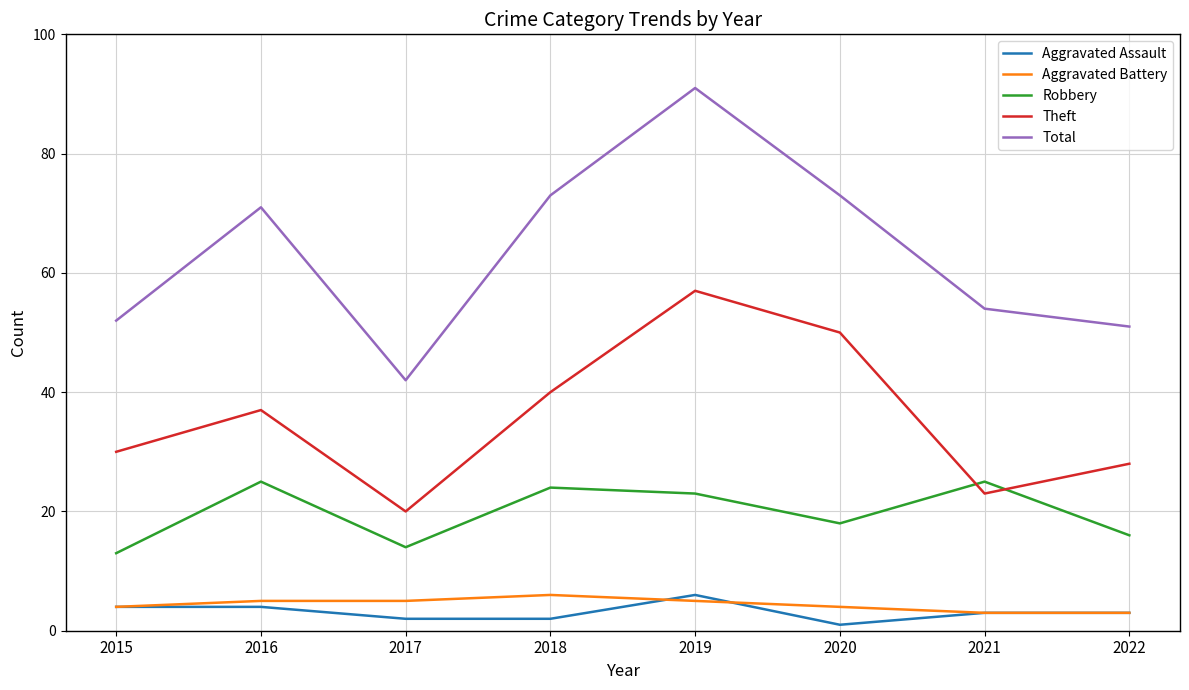

Read the Aggravated Assault value at 2015.

4